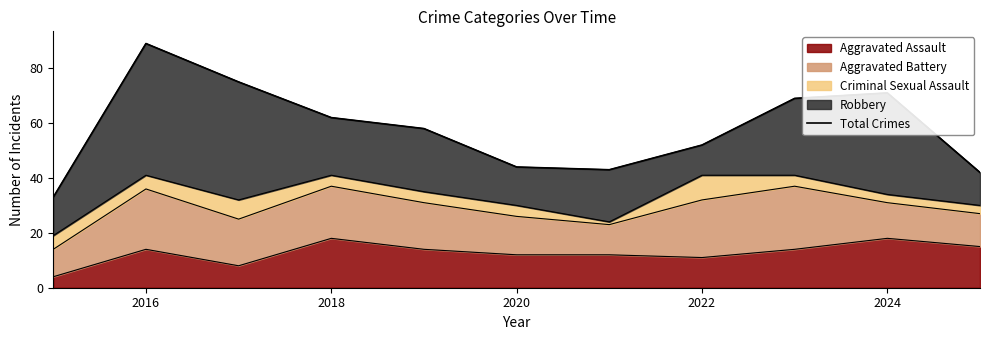

What is the greatest value displayed?

89